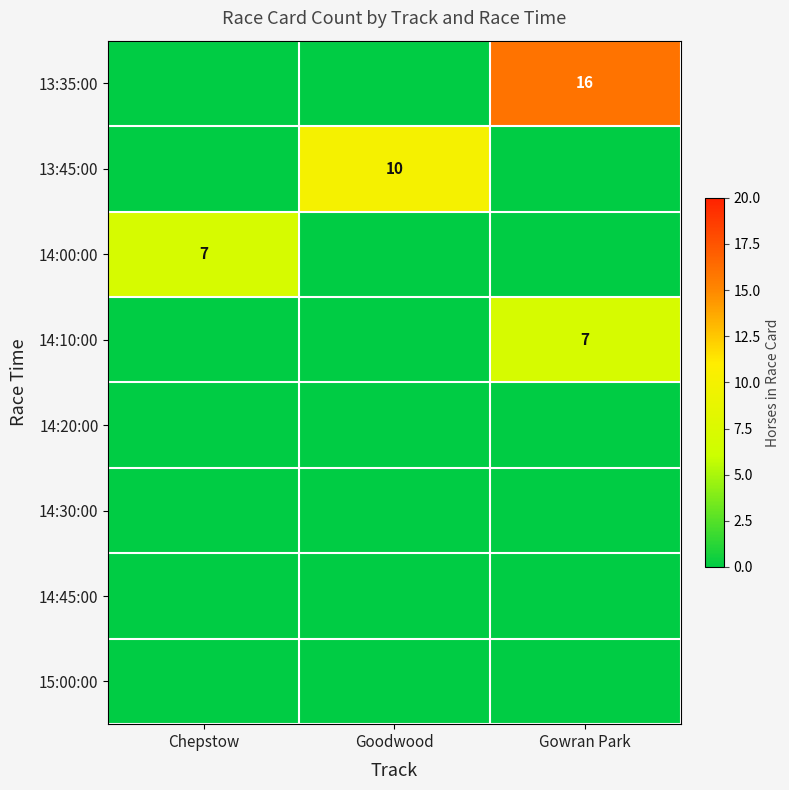

Is it true that 13:35:00 equals 16 at Gowran Park?

True